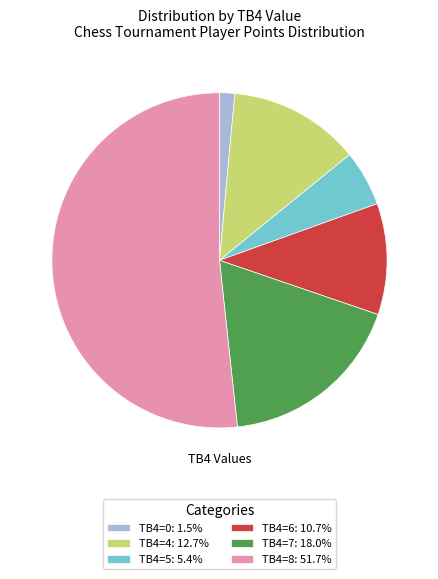

Does any single category account for the majority?

Yes